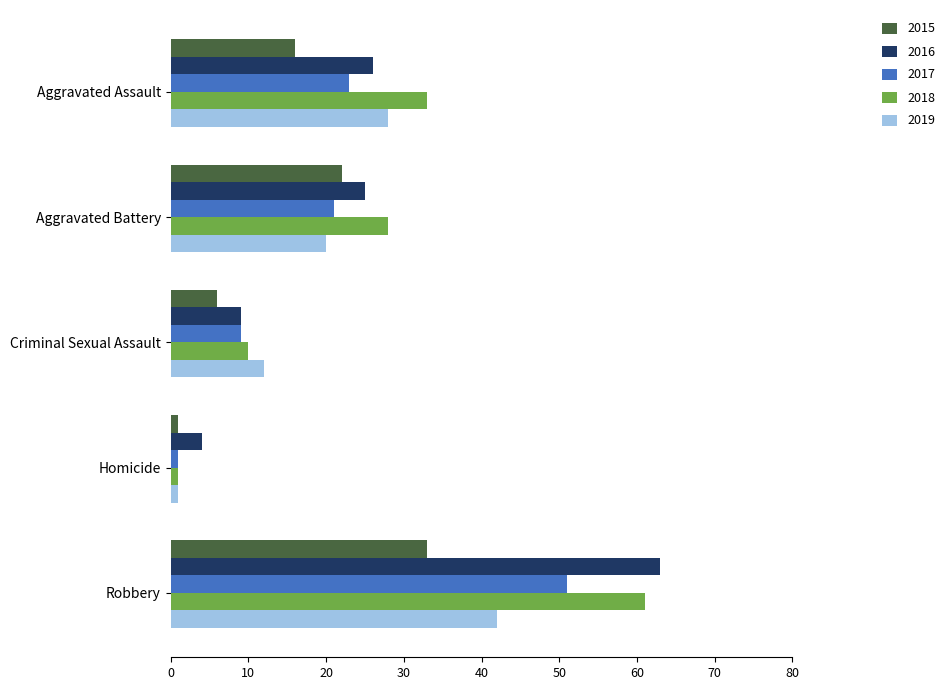

Rank the series at Robbery from highest to lowest value.

2016, 2018, 2017, 2019, 2015